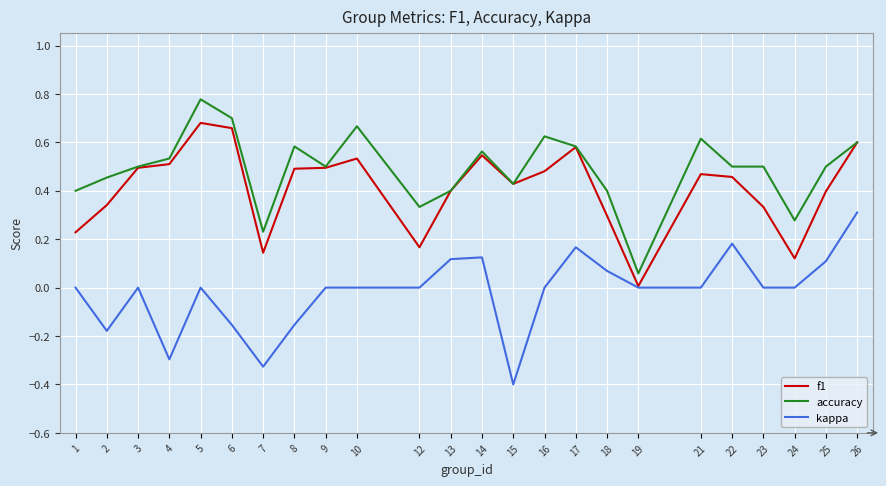

True or false: accuracy and kappa intersect in this chart.

False